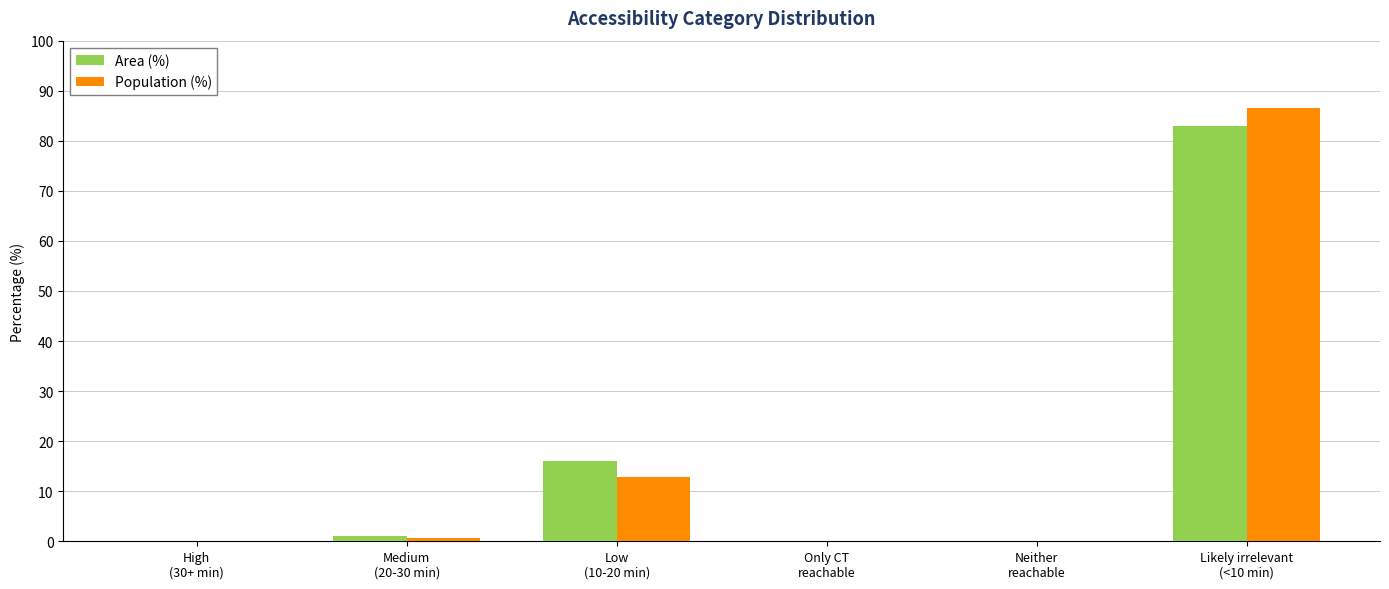

True or false: Area (%) has a value of 0.0 at Only CT
reachable.

True